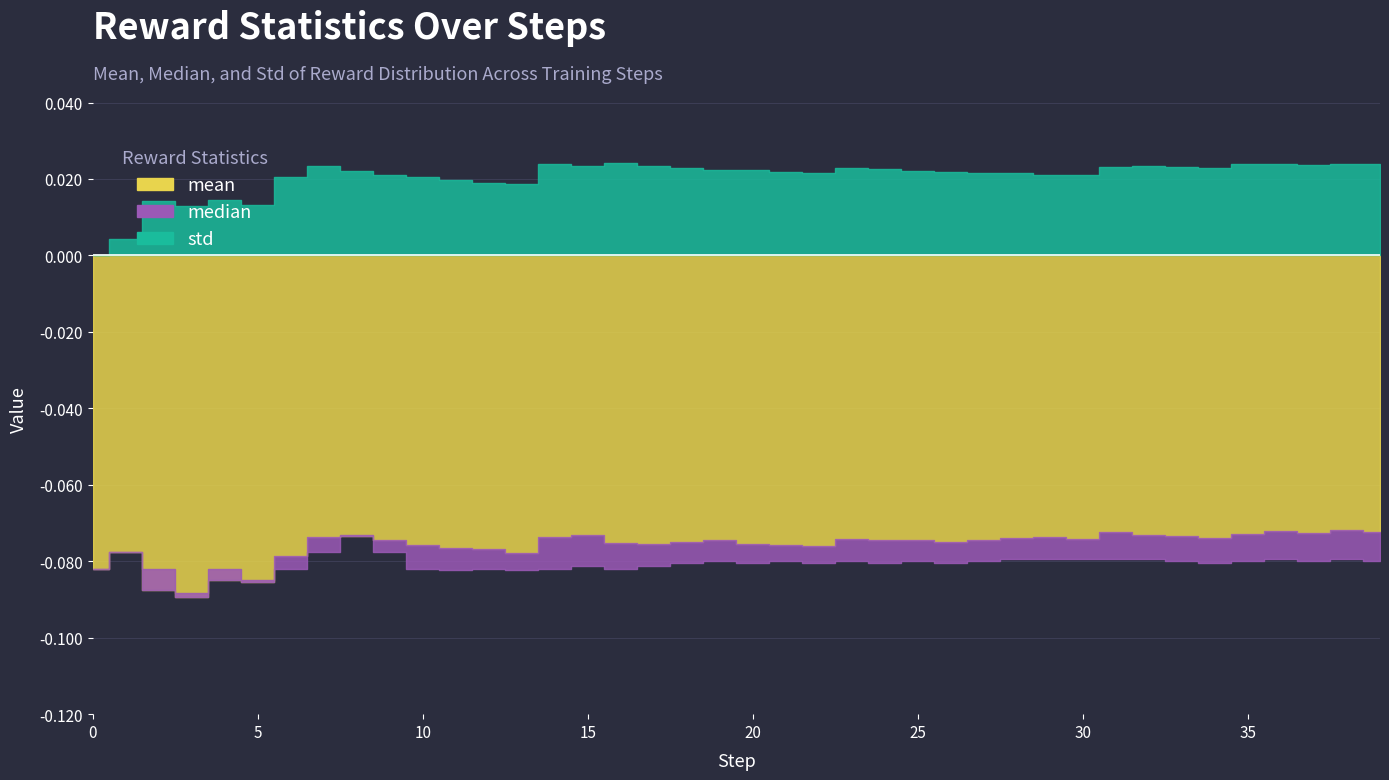

At which category does mean reach its first local valley?

3